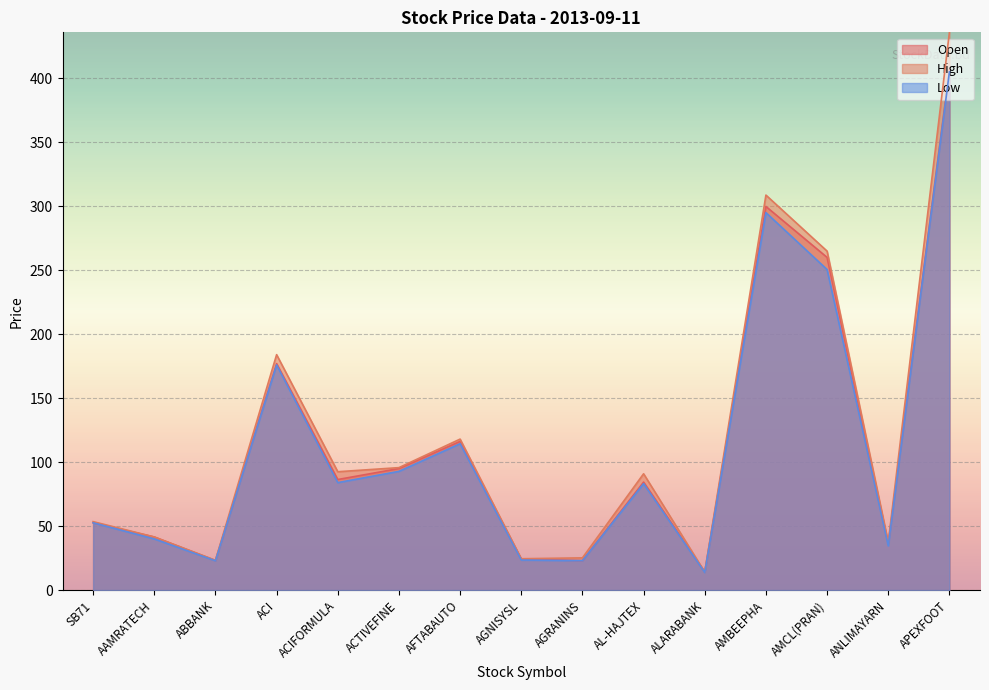

What is the total value across all series at ACI?

537.0